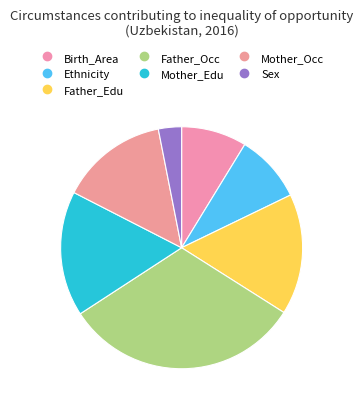

What percentage do Mother_Edu and Ethnicity together represent?

25.8%